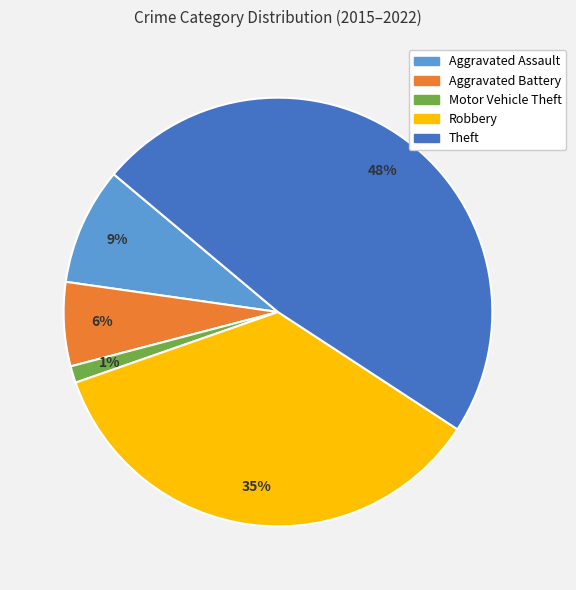

Do Aggravated Assault and Robbery together represent more than half of the pie?

No